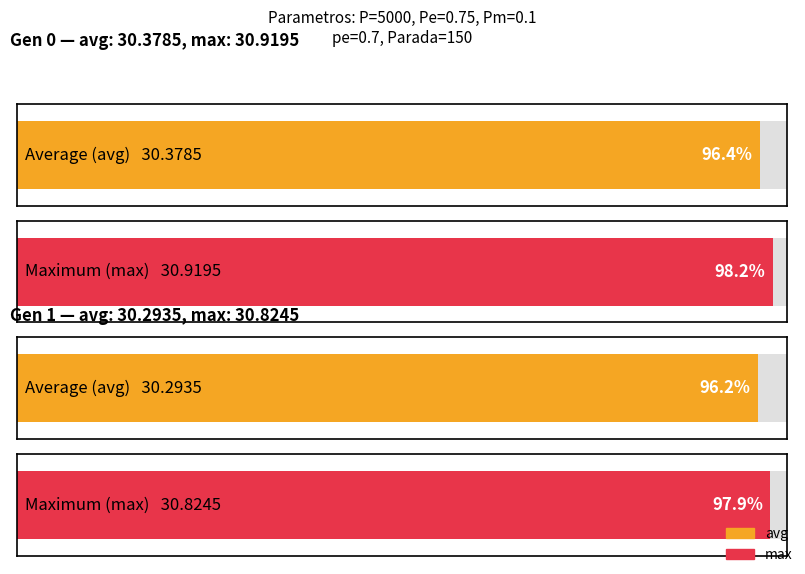

What is the difference between the maximum and minimum values in the max series?

0.1